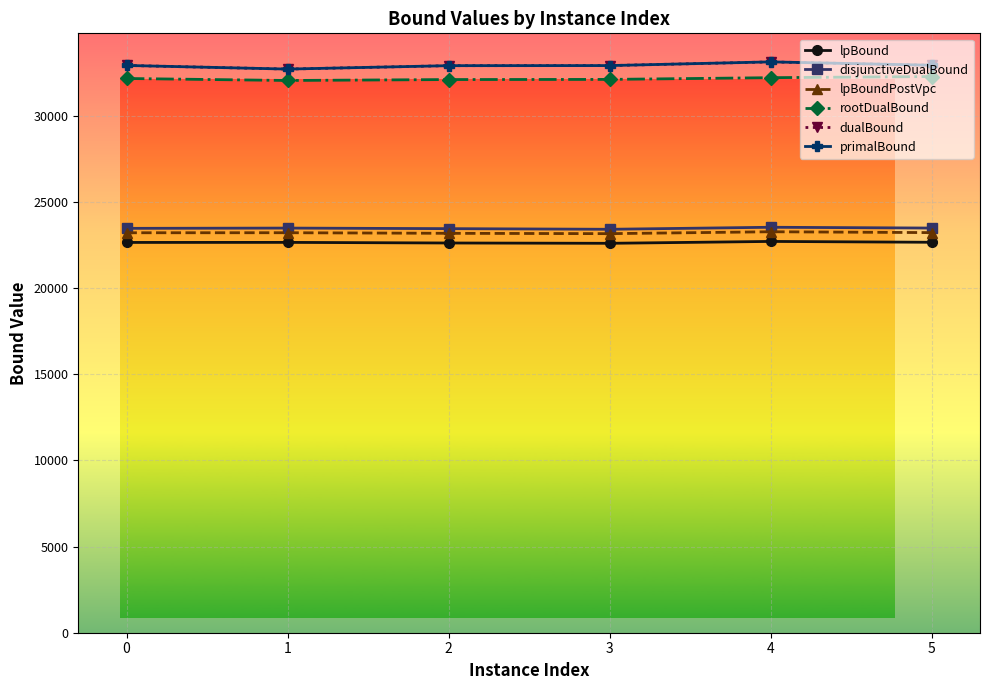

What is the total value across all series at 1?

166749.5